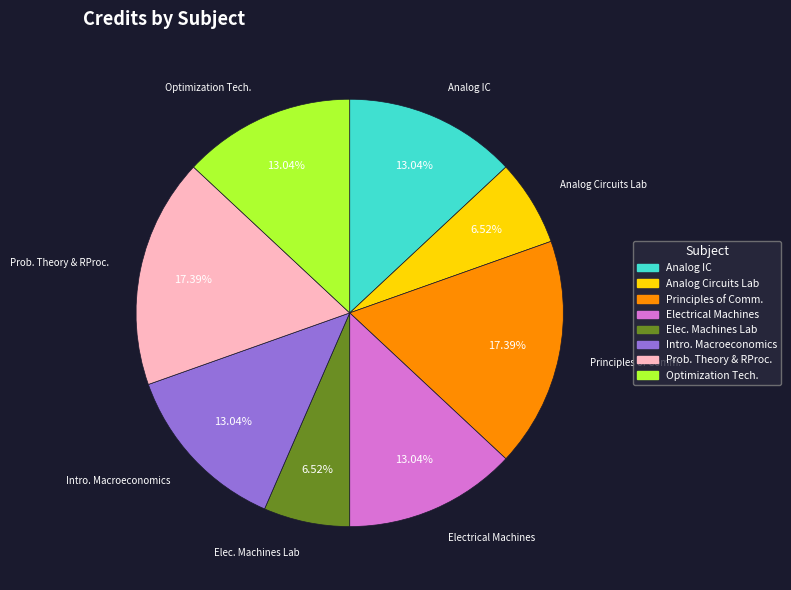

Is there a majority slice in this chart?

No